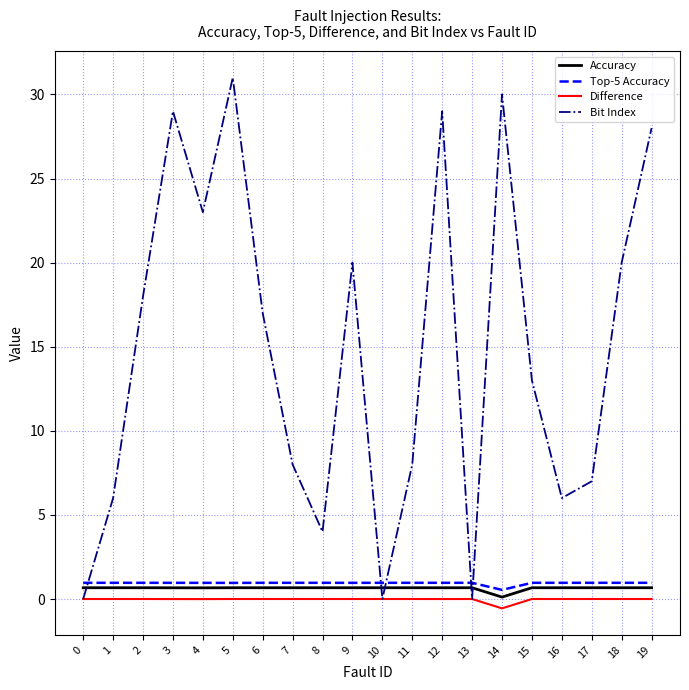

Between 5 and 8, which series saw the biggest shift?

Bit Index